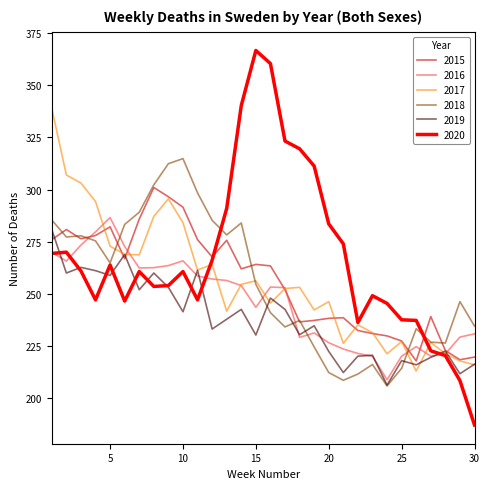

What is the minimum value shown in the chart?

187.1